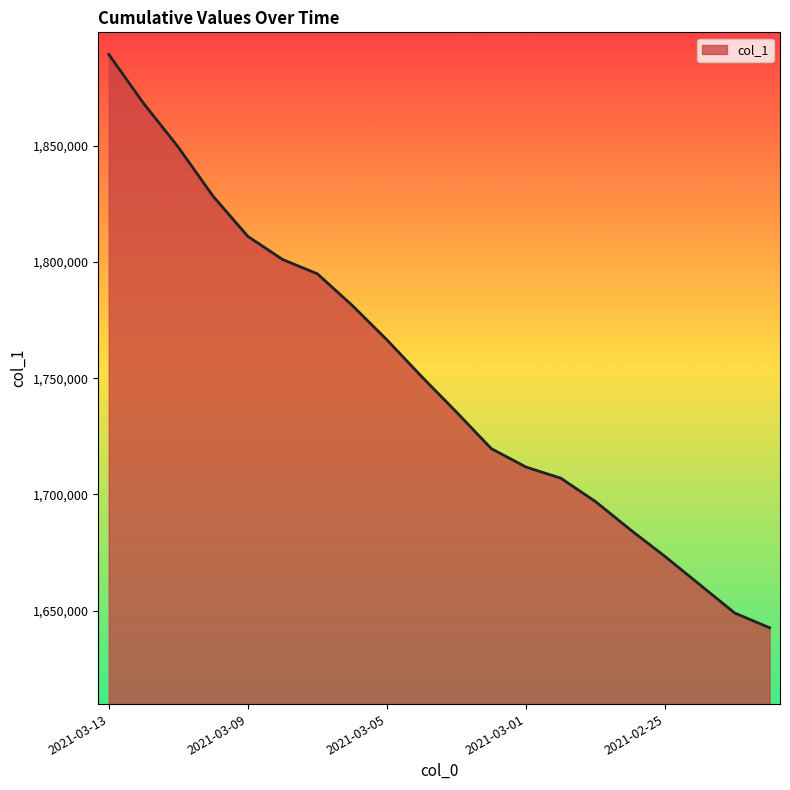

What is the average value?

1751122